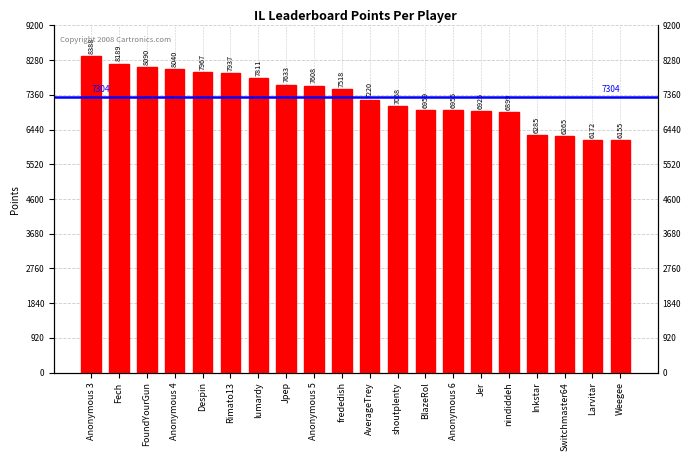

What is the change in value from Rimato13 to shoutplenty?

-869